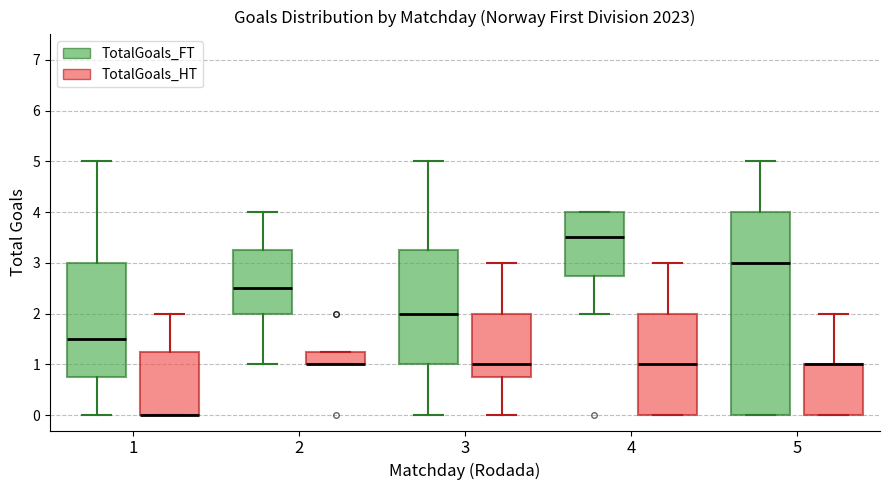

Reading left to right, read every box against the y-axis: the position of its median line, the range the box covers, and the ends of its whiskers. The values are not printed on the chart, so give them approximately, as read against the axis.

1 (TotalGoals_FT): median 1.5, box 0.8 to 3.0, whiskers 0.0 to 5.0
1 (TotalGoals_HT): median 0.0 (drawn on the box's lower edge), box 0.0 to 1.3, whiskers 0.0 to 2.0
2 (TotalGoals_FT): median 2.5, box 2.0 to 3.3, whiskers 1.0 to 4.0
2 (TotalGoals_HT): median 1.0 (drawn on the box's lower edge), box 1.0 to 1.3, whiskers 1.0 to 1.3
3 (TotalGoals_FT): median 2.0, box 1.0 to 3.3, whiskers 0.0 to 5.0
3 (TotalGoals_HT): median 1.0, box 0.8 to 2.0, whiskers 0.0 to 3.0
4 (TotalGoals_FT): median 3.5, box 2.8 to 4.0, whiskers 2.0 to 4.0
4 (TotalGoals_HT): median 1.0, box 0.0 to 2.0, whiskers 0.0 to 3.0
5 (TotalGoals_FT): median 3.0, box 0.0 to 4.0, whiskers 0.0 to 5.0
5 (TotalGoals_HT): median 1.0 (drawn on the box's upper edge), box 0.0 to 1.0, whiskers 0.0 to 2.0